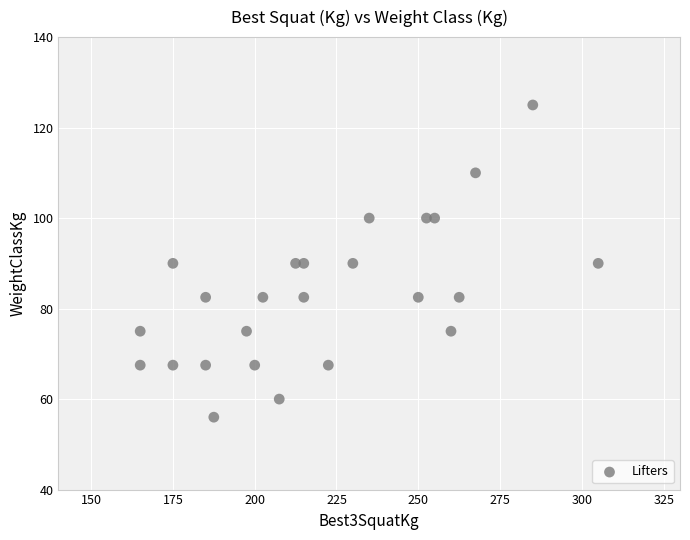

What is the range of Y values (max minus min)?

69.0